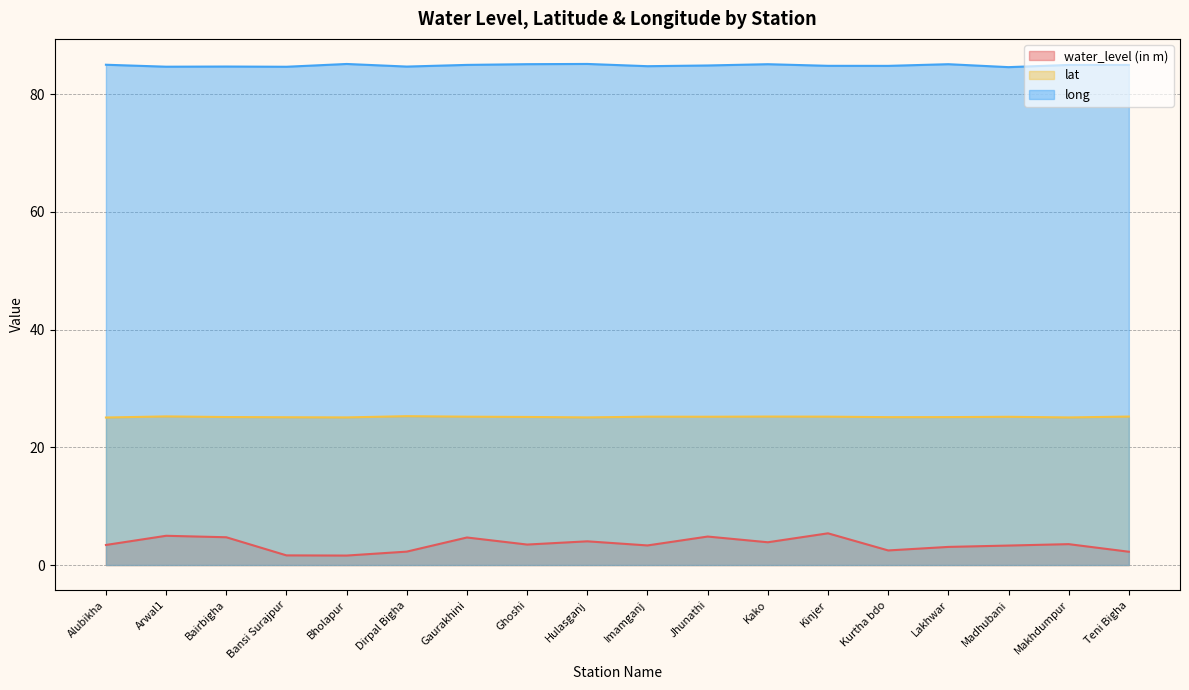

True or false: water_level (in m) has more than 1 interior local peaks.

True